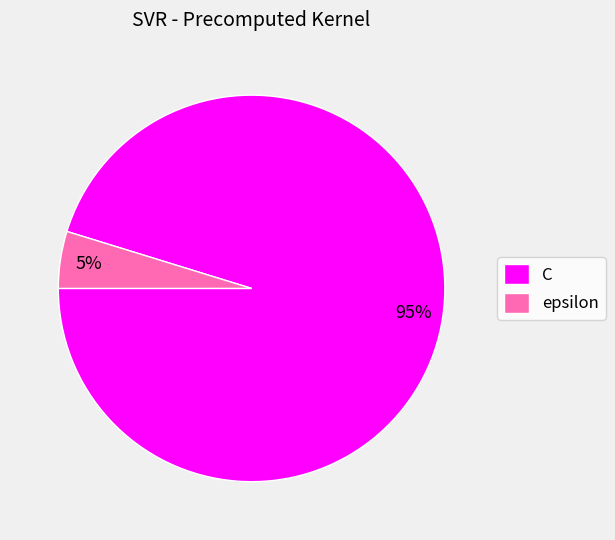

Is epsilon the majority of the pie?

No